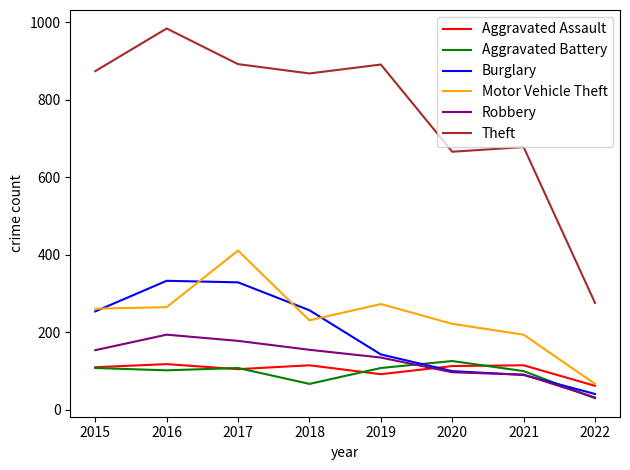

At which label does Motor Vehicle Theft reach its minimum?

2022